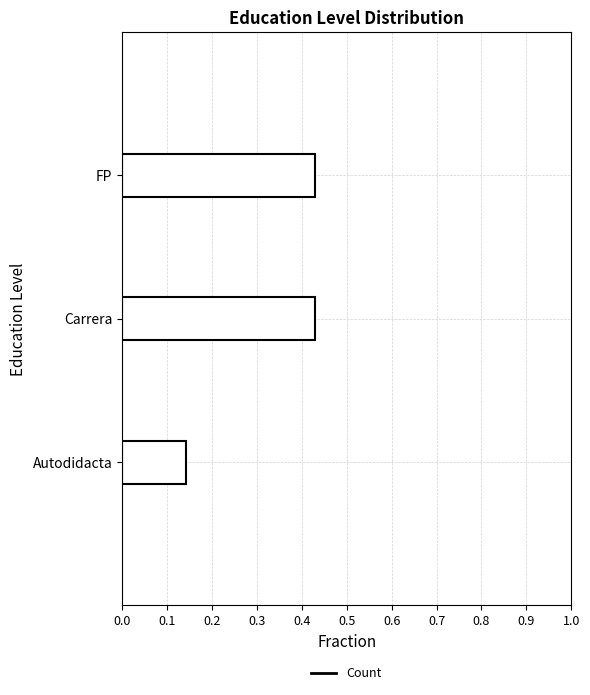

What is the average value?

0.3